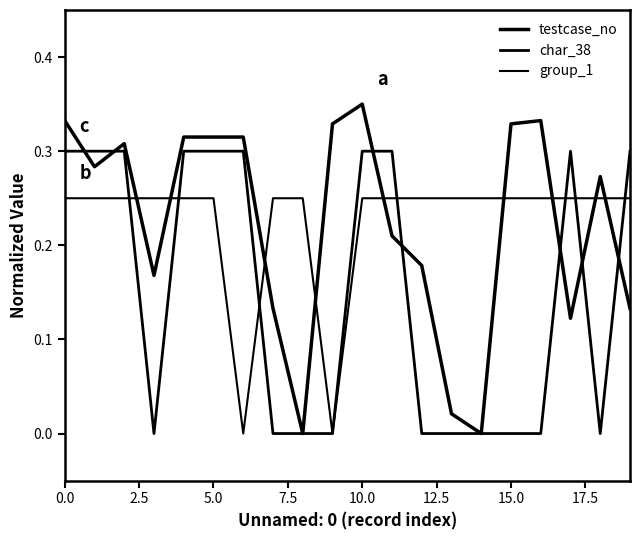

What is the label of the 18th point from the left?

17